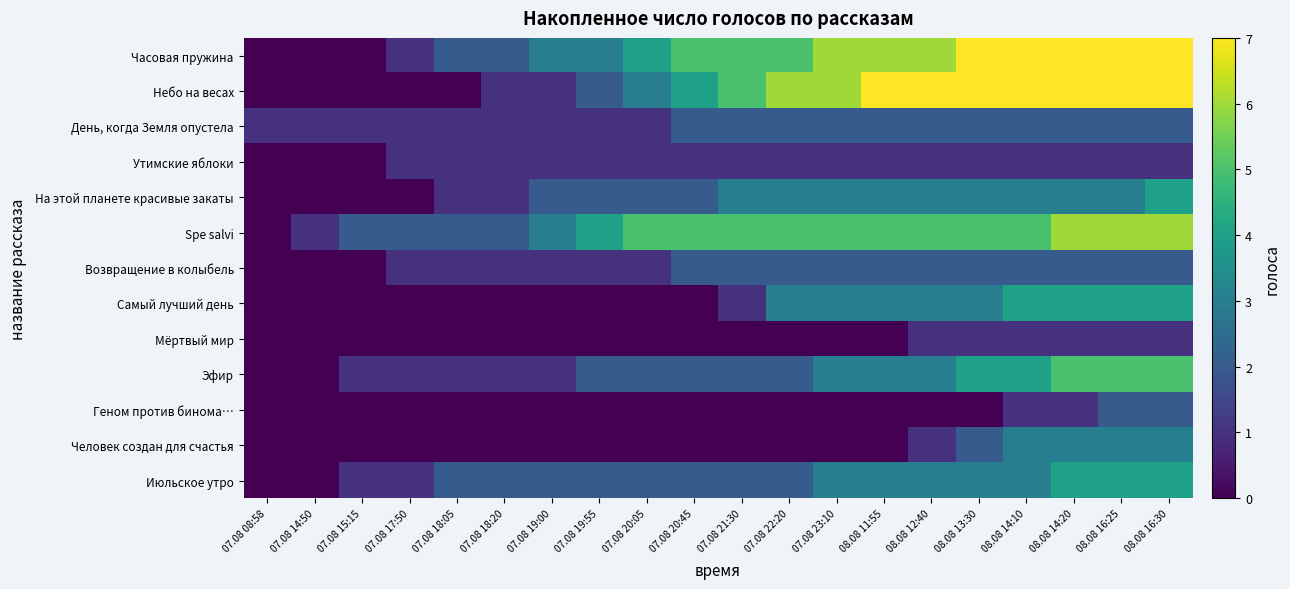

Reading right to left, what are all the values shown in this chart?

Часовая пружина: 08.08 16:30=7	08.08 16:25=7	08.08 14:20=7	08.08 14:10=7	08.08 13:30=7	08.08 12:40=6	08.08 11:55=6	07.08 23:10=6	07.08 22:20=5	07.08 21:30=5	07.08 20:45=5	07.08 20:05=4	07.08 19:55=3	07.08 19:00=3	07.08 18:20=2	07.08 18:05=2	07.08 17:50=1	07.08 15:15=0	07.08 14:50=0	07.08 08:58=0
Небо на весах: 08.08 16:30=7	08.08 16:25=7	08.08 14:20=7	08.08 14:10=7	08.08 13:30=7	08.08 12:40=7	08.08 11:55=7	07.08 23:10=6	07.08 22:20=6	07.08 21:30=5	07.08 20:45=4	07.08 20:05=3	07.08 19:55=2	07.08 19:00=1	07.08 18:20=1	07.08 18:05=0	07.08 17:50=0	07.08 15:15=0	07.08 14:50=0	07.08 08:58=0
День, когда Земля опустела: 08.08 16:30=2	08.08 16:25=2	08.08 14:20=2	08.08 14:10=2	08.08 13:30=2	08.08 12:40=2	08.08 11:55=2	07.08 23:10=2	07.08 22:20=2	07.08 21:30=2	07.08 20:45=2	07.08 20:05=1	07.08 19:55=1	07.08 19:00=1	07.08 18:20=1	07.08 18:05=1	07.08 17:50=1	07.08 15:15=1	07.08 14:50=1	07.08 08:58=1
Утимские яблоки: 08.08 16:30=1	08.08 16:25=1	08.08 14:20=1	08.08 14:10=1	08.08 13:30=1	08.08 12:40=1	08.08 11:55=1	07.08 23:10=1	07.08 22:20=1	07.08 21:30=1	07.08 20:45=1	07.08 20:05=1	07.08 19:55=1	07.08 19:00=1	07.08 18:20=1	07.08 18:05=1	07.08 17:50=1	07.08 15:15=0	07.08 14:50=0	07.08 08:58=0
На этой планете красивые закаты: 08.08 16:30=4	08.08 16:25=3	08.08 14:20=3	08.08 14:10=3	08.08 13:30=3	08.08 12:40=3	08.08 11:55=3	07.08 23:10=3	07.08 22:20=3	07.08 21:30=3	07.08 20:45=2	07.08 20:05=2	07.08 19:55=2	07.08 19:00=2	07.08 18:20=1	07.08 18:05=1	07.08 17:50=0	07.08 15:15=0	07.08 14:50=0	07.08 08:58=0
Spe salvi: 08.08 16:30=6	08.08 16:25=6	08.08 14:20=6	08.08 14:10=5	08.08 13:30=5	08.08 12:40=5	08.08 11:55=5	07.08 23:10=5	07.08 22:20=5	07.08 21:30=5	07.08 20:45=5	07.08 20:05=5	07.08 19:55=4	07.08 19:00=3	07.08 18:20=2	07.08 18:05=2	07.08 17:50=2	07.08 15:15=2	07.08 14:50=1	07.08 08:58=0
Возвращение в колыбель: 08.08 16:30=2	08.08 16:25=2	08.08 14:20=2	08.08 14:10=2	08.08 13:30=2	08.08 12:40=2	08.08 11:55=2	07.08 23:10=2	07.08 22:20=2	07.08 21:30=2	07.08 20:45=2	07.08 20:05=1	07.08 19:55=1	07.08 19:00=1	07.08 18:20=1	07.08 18:05=1	07.08 17:50=1	07.08 15:15=0	07.08 14:50=0	07.08 08:58=0
Самый лучший день: 08.08 16:30=4	08.08 16:25=4	08.08 14:20=4	08.08 14:10=4	08.08 13:30=3	08.08 12:40=3	08.08 11:55=3	07.08 23:10=3	07.08 22:20=3	07.08 21:30=1	07.08 20:45=0	07.08 20:05=0	07.08 19:55=0	07.08 19:00=0	07.08 18:20=0	07.08 18:05=0	07.08 17:50=0	07.08 15:15=0	07.08 14:50=0	07.08 08:58=0
Мёртвый мир: 08.08 16:30=1	08.08 16:25=1	08.08 14:20=1	08.08 14:10=1	08.08 13:30=1	08.08 12:40=1	08.08 11:55=0	07.08 23:10=0	07.08 22:20=0	07.08 21:30=0	07.08 20:45=0	07.08 20:05=0	07.08 19:55=0	07.08 19:00=0	07.08 18:20=0	07.08 18:05=0	07.08 17:50=0	07.08 15:15=0	07.08 14:50=0	07.08 08:58=0
Эфир: 08.08 16:30=5	08.08 16:25=5	08.08 14:20=5	08.08 14:10=4	08.08 13:30=4	08.08 12:40=3	08.08 11:55=3	07.08 23:10=3	07.08 22:20=2	07.08 21:30=2	07.08 20:45=2	07.08 20:05=2	07.08 19:55=2	07.08 19:00=1	07.08 18:20=1	07.08 18:05=1	07.08 17:50=1	07.08 15:15=1	07.08 14:50=0	07.08 08:58=0
Геном против бинома…: 08.08 16:30=2	08.08 16:25=2	08.08 14:20=1	08.08 14:10=1	08.08 13:30=0	08.08 12:40=0	08.08 11:55=0	07.08 23:10=0	07.08 22:20=0	07.08 21:30=0	07.08 20:45=0	07.08 20:05=0	07.08 19:55=0	07.08 19:00=0	07.08 18:20=0	07.08 18:05=0	07.08 17:50=0	07.08 15:15=0	07.08 14:50=0	07.08 08:58=0
Человек создан для счастья: 08.08 16:30=3	08.08 16:25=3	08.08 14:20=3	08.08 14:10=3	08.08 13:30=2	08.08 12:40=1	08.08 11:55=0	07.08 23:10=0	07.08 22:20=0	07.08 21:30=0	07.08 20:45=0	07.08 20:05=0	07.08 19:55=0	07.08 19:00=0	07.08 18:20=0	07.08 18:05=0	07.08 17:50=0	07.08 15:15=0	07.08 14:50=0	07.08 08:58=0
Июльское утро: 08.08 16:30=4	08.08 16:25=4	08.08 14:20=4	08.08 14:10=3	08.08 13:30=3	08.08 12:40=3	08.08 11:55=3	07.08 23:10=3	07.08 22:20=2	07.08 21:30=2	07.08 20:45=2	07.08 20:05=2	07.08 19:55=2	07.08 19:00=2	07.08 18:20=2	07.08 18:05=2	07.08 17:50=1	07.08 15:15=1	07.08 14:50=0	07.08 08:58=0